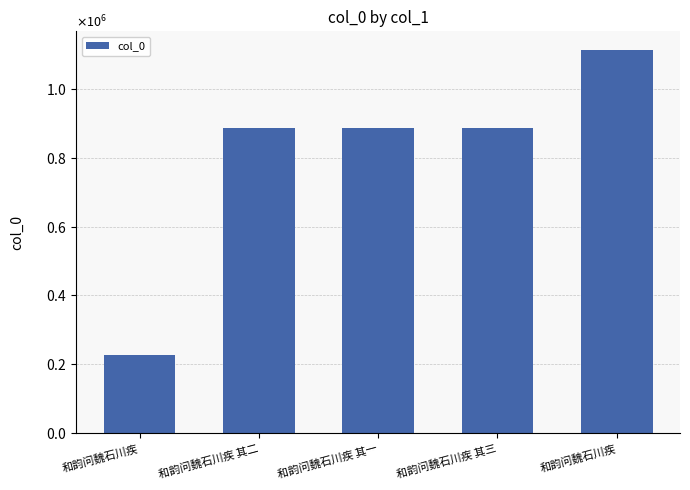

The chart shows a value of 886735 at 和韵问魏石川疾 其一. True or false?

True